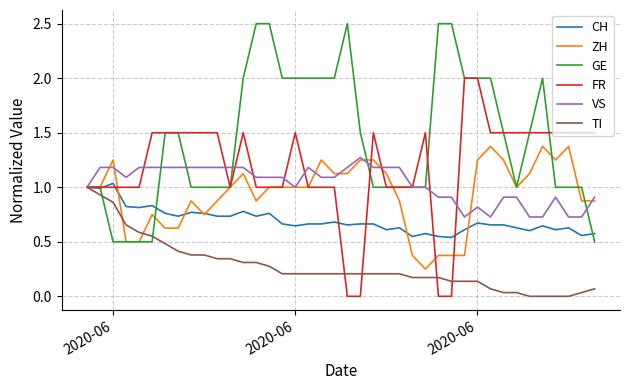

What is the highest value of the VS series?

1.3